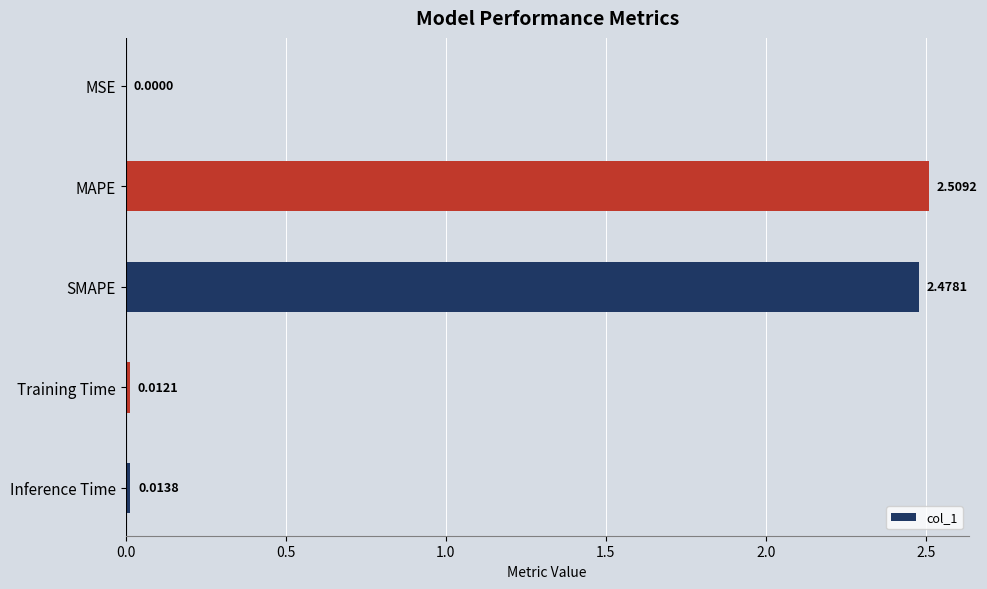

At which label is the value closest to 1?

Inference Time